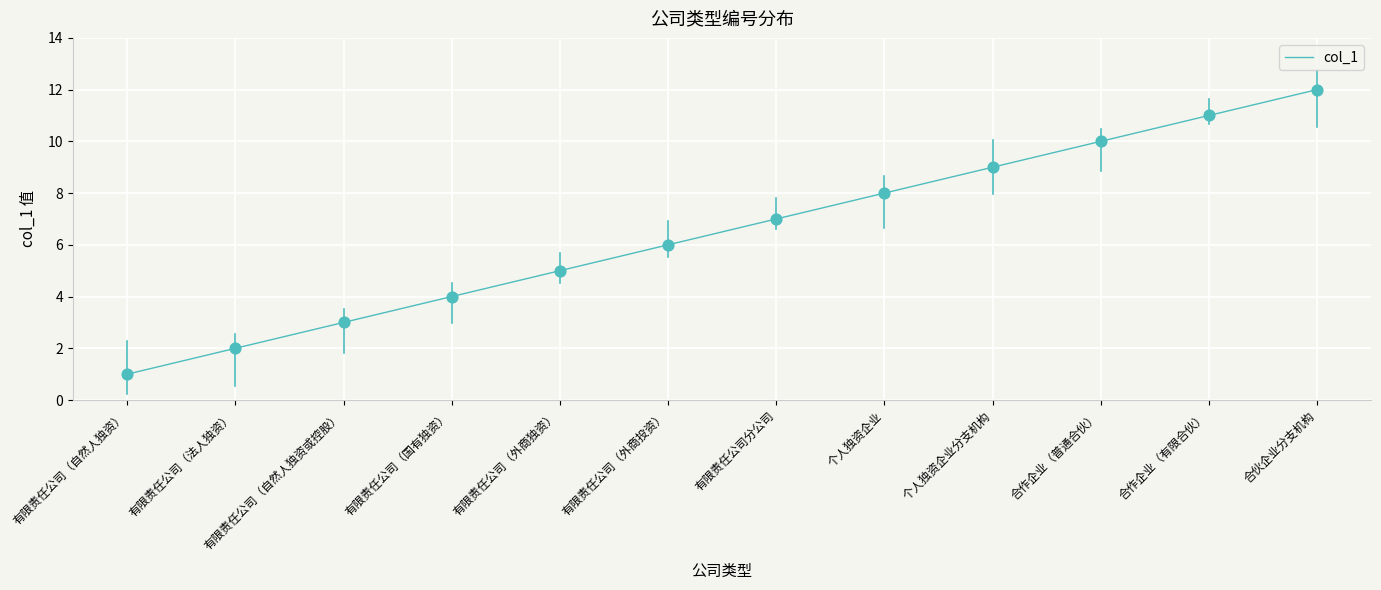

What is the change in value from 有限责任公司（自然人独资或控股） to 合伙企业分支机构?

+9